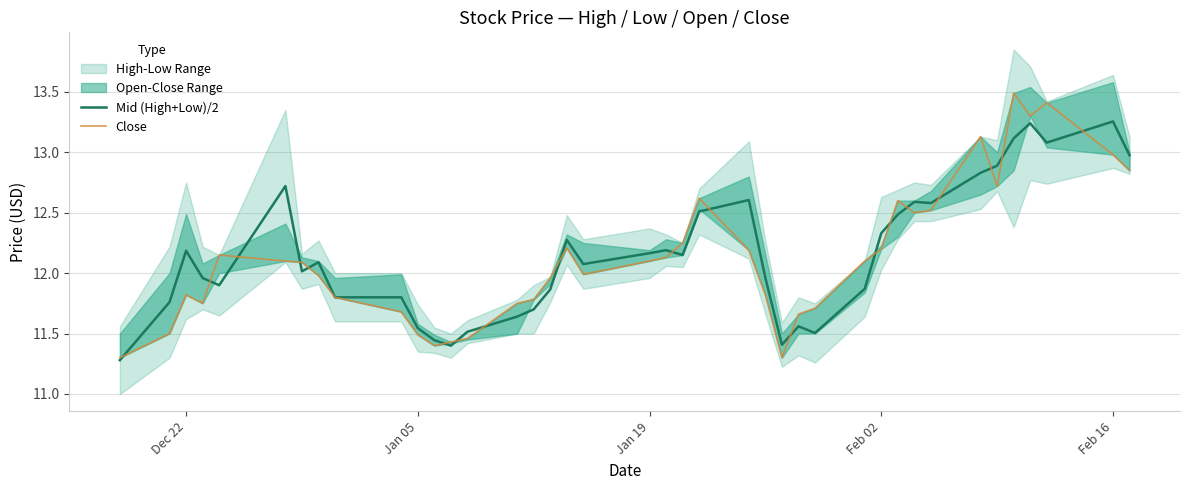

True or false: Mid (High+Low)/2 has more than 2 points higher than both neighbors.

True